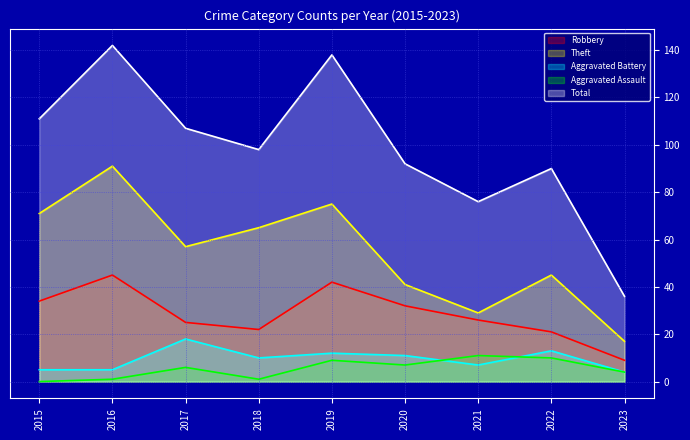

True or false: Robbery has more than 1 points higher than both neighbors.

True